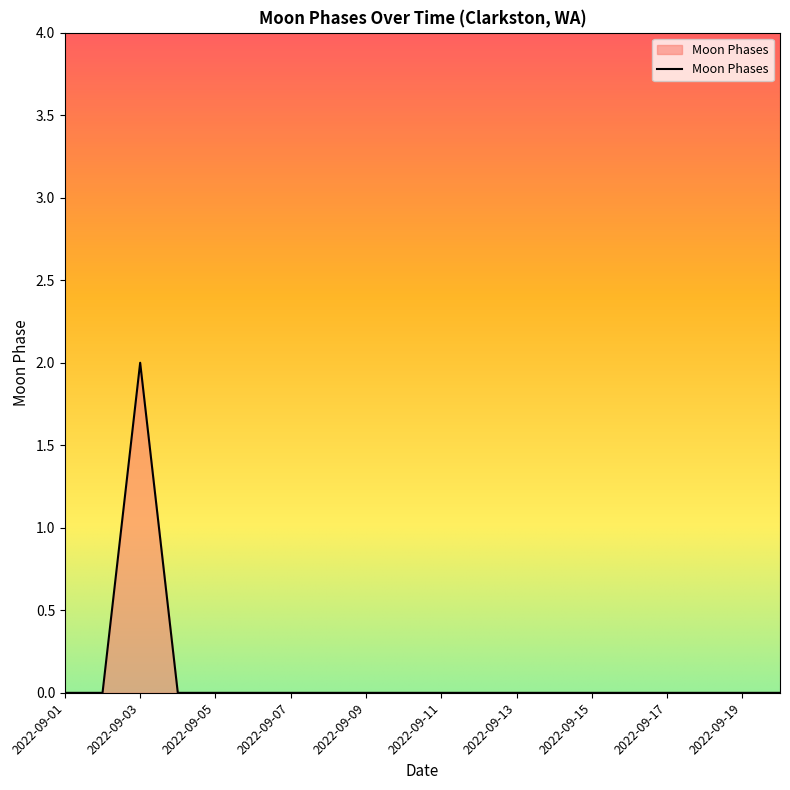

What is the difference between the maximum and minimum values?

2